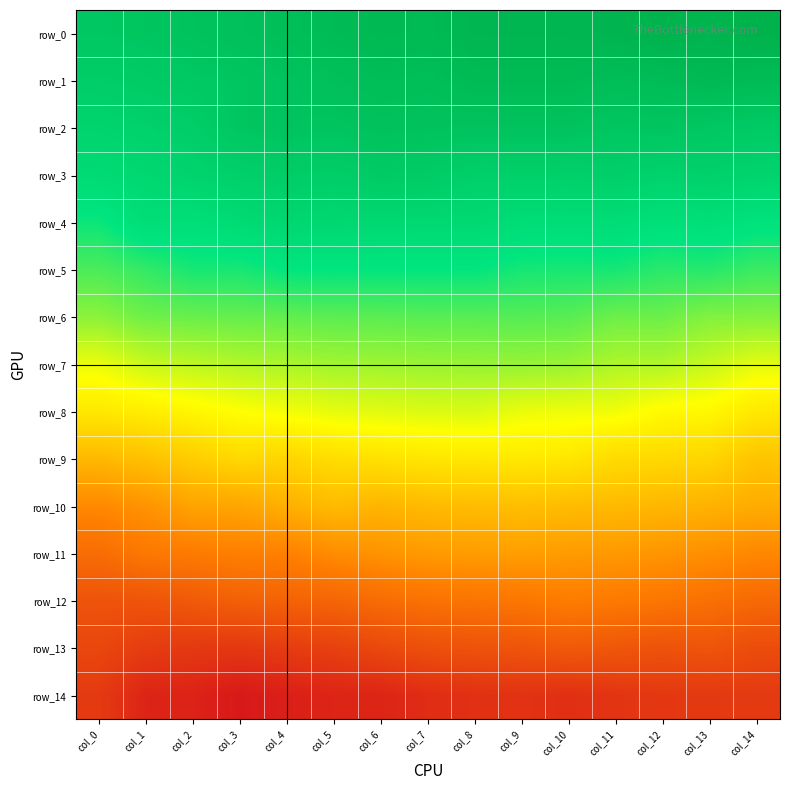

Where does the row_5 series first go above 0?

col_4